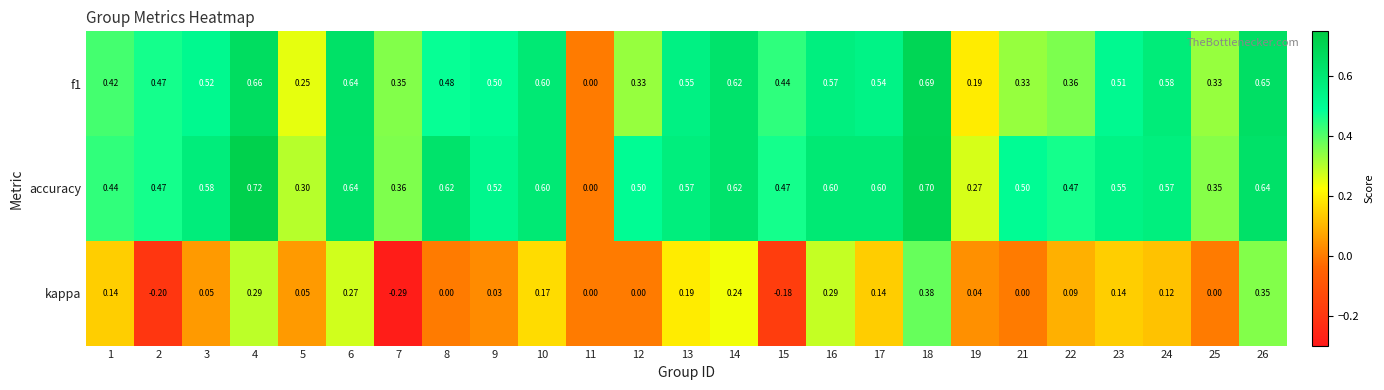

How many data points in accuracy are above 0?

24